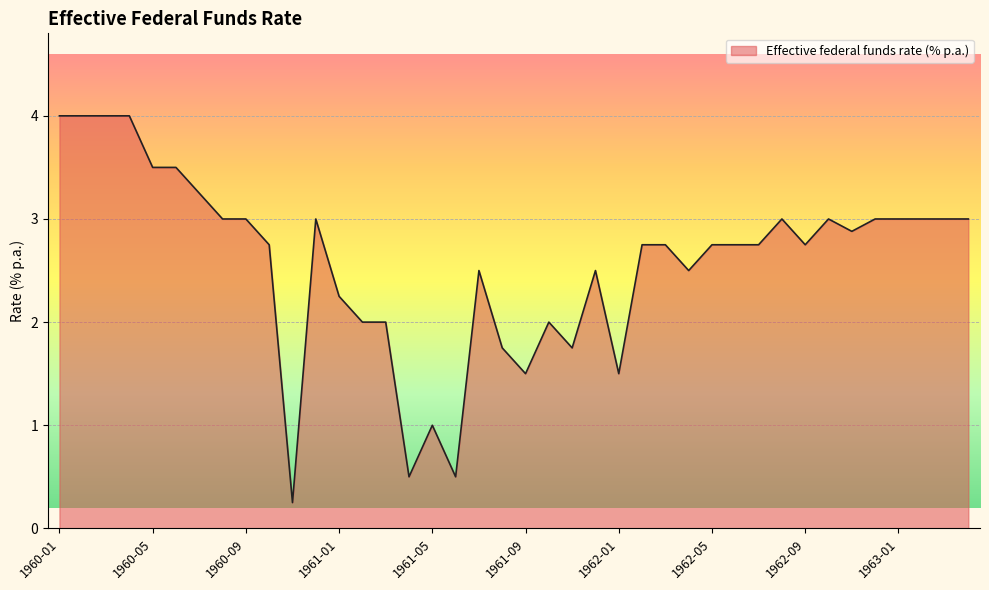

What is the maximum value shown in the chart?

4.0